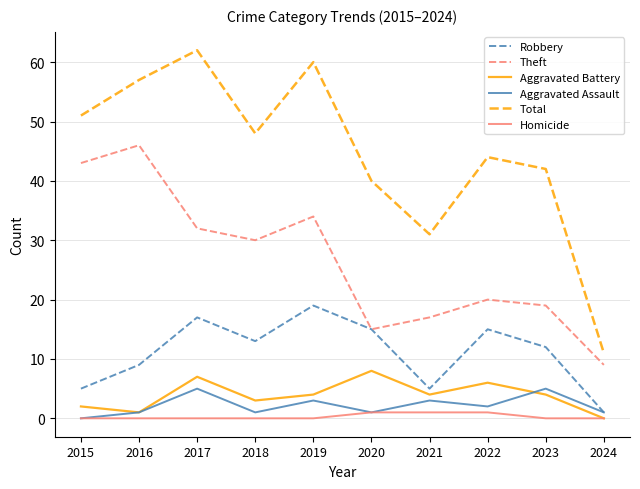

Which label corresponds to the largest value in the chart?

2017